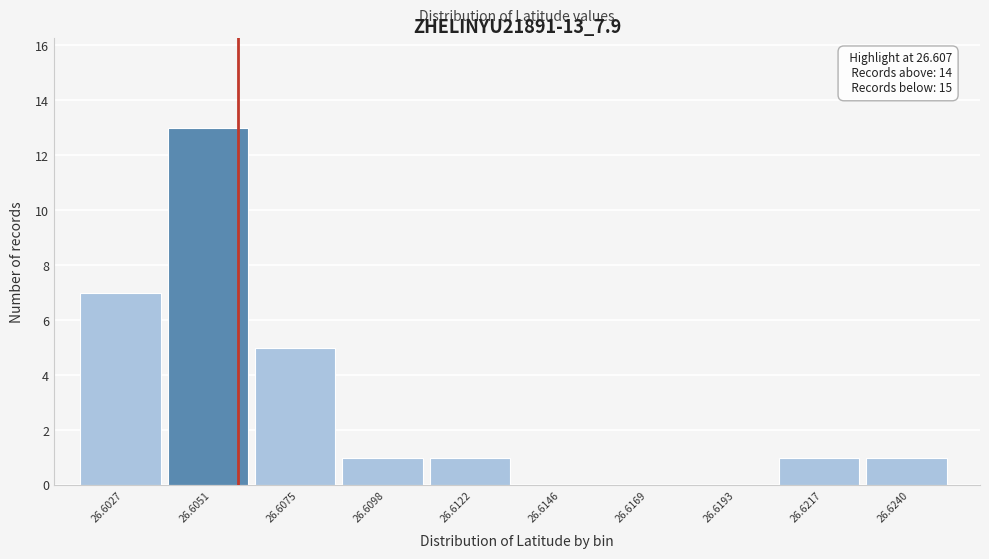

Reading left to right, list all the values displayed in this chart.

26.6027=7	26.6051=13	26.6075=5	26.6098=1	26.6122=1	26.6146=0	26.6169=0	26.6193=0	26.6217=1	26.6240=1